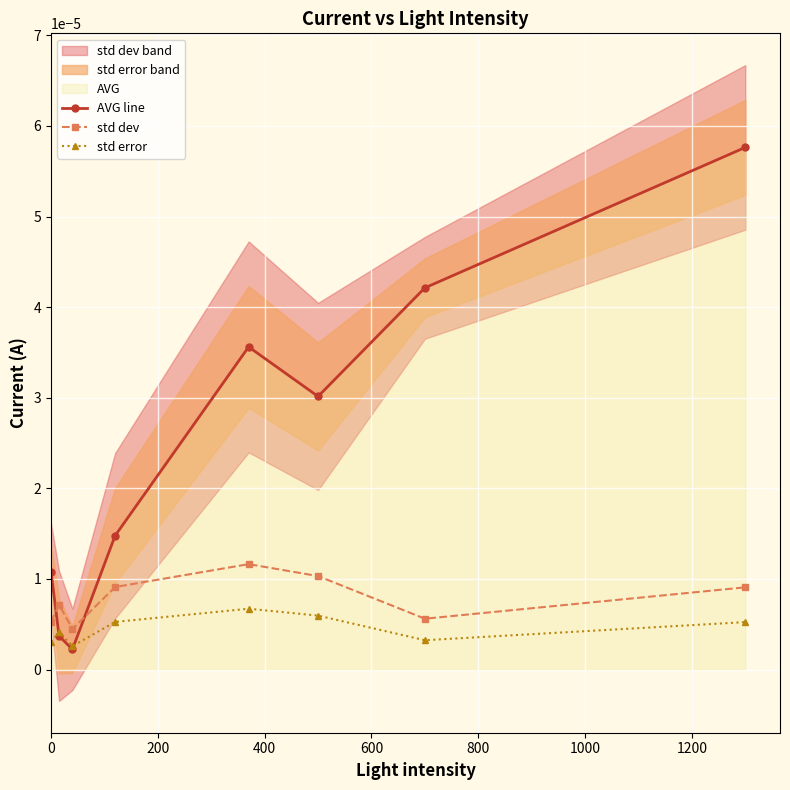

True or false: std dev and AVG line intersect in this chart.

True